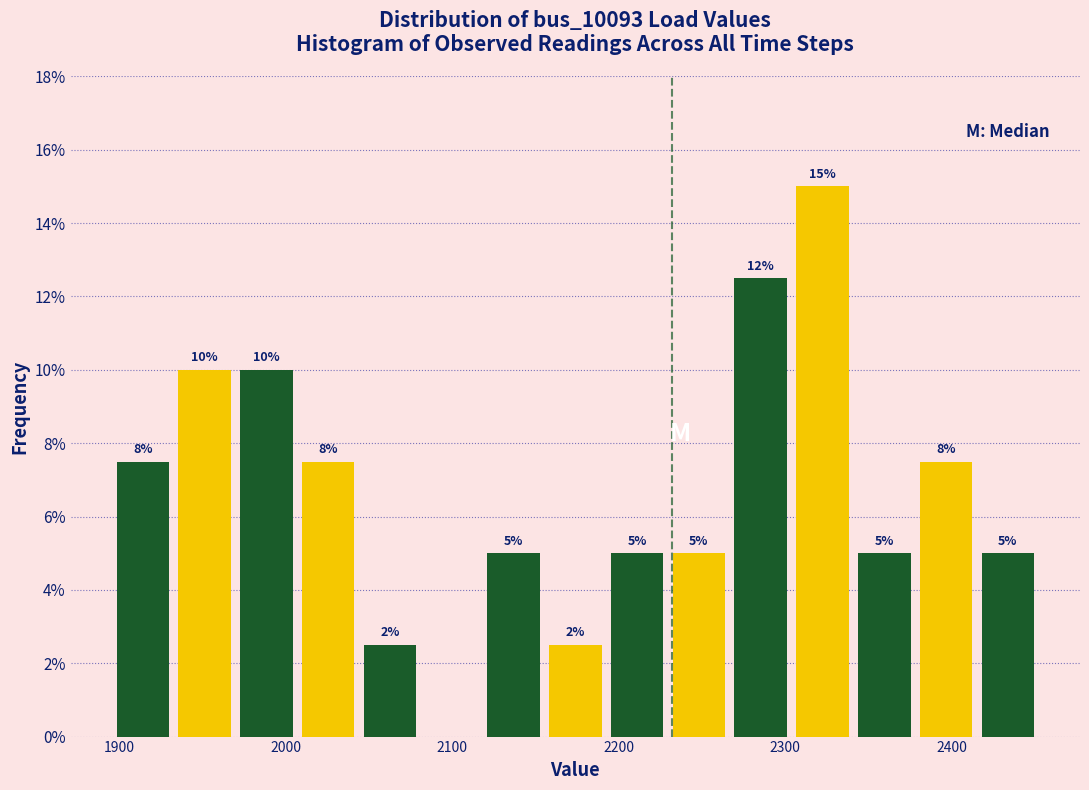

Around what value on the x-axis is the tallest bar? Give the approximate position of its centre, as read against the axis.

2320